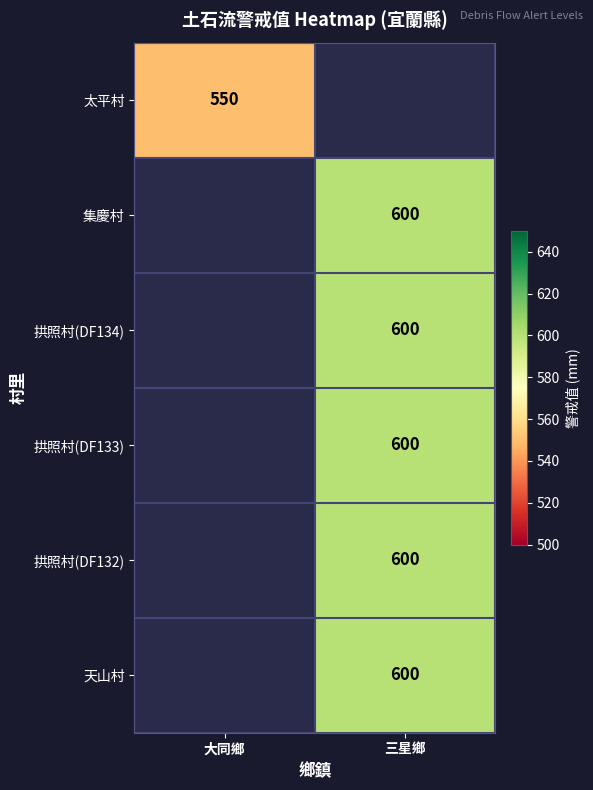

The value of 集慶村 at 三星鄉 is 600. True or false?

True